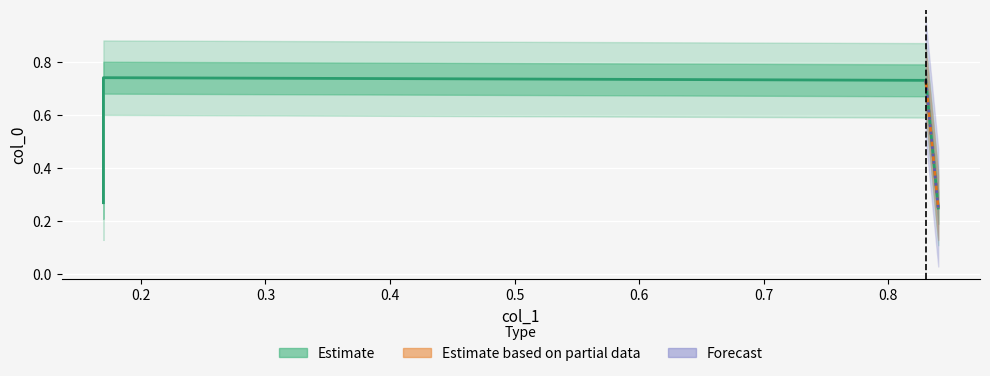

What is the maximum value shown in the chart?

0.7